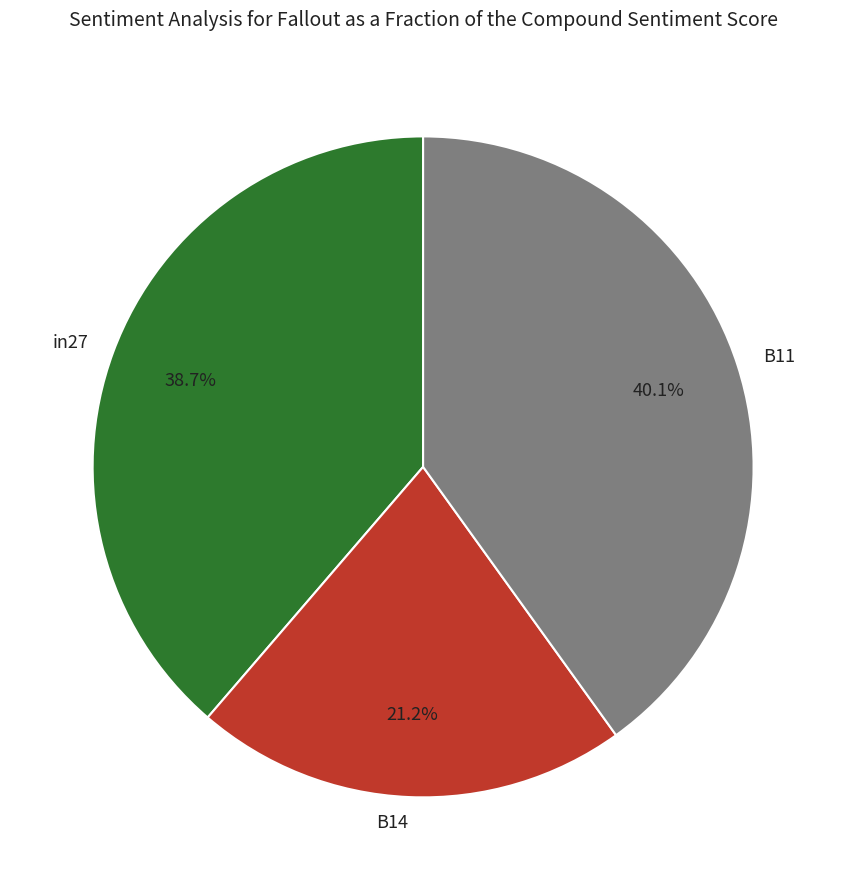

To the nearest percent, what portion does B11 represent?

40%